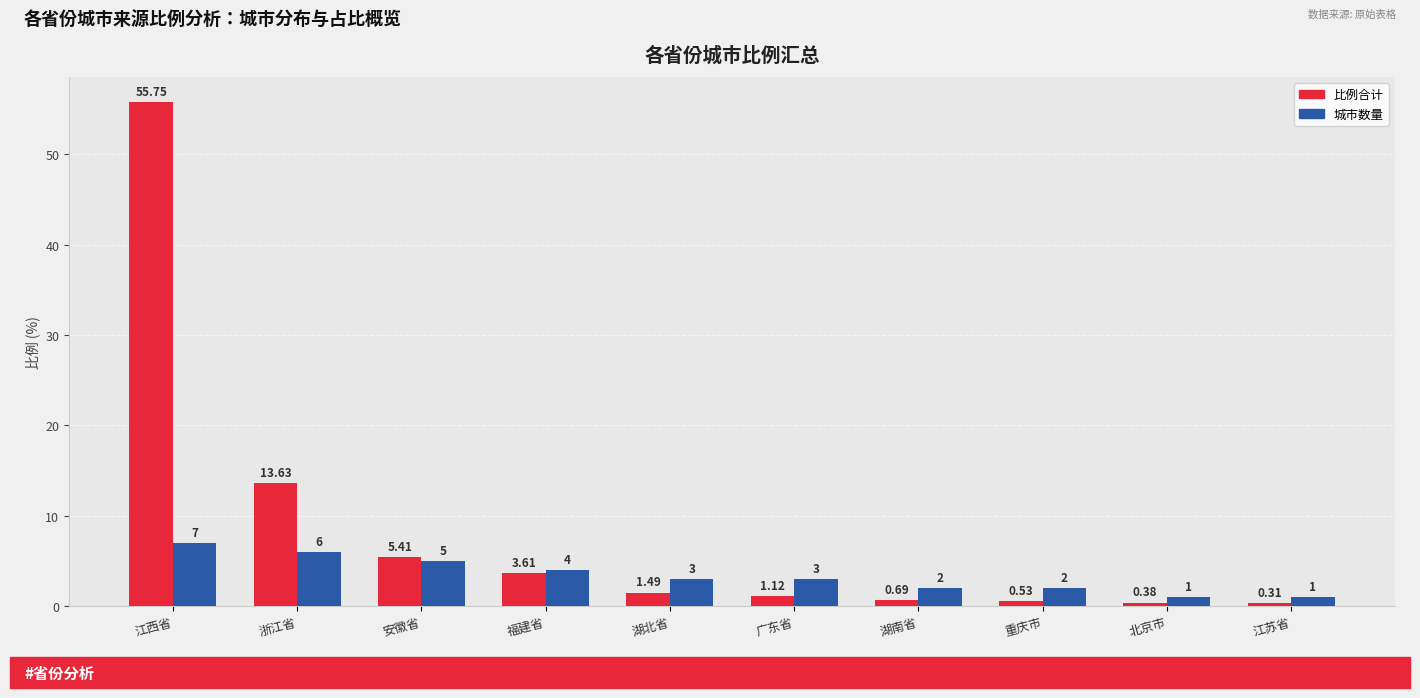

List the series in order of their peak value, highest first.

比例合计, 城市数量